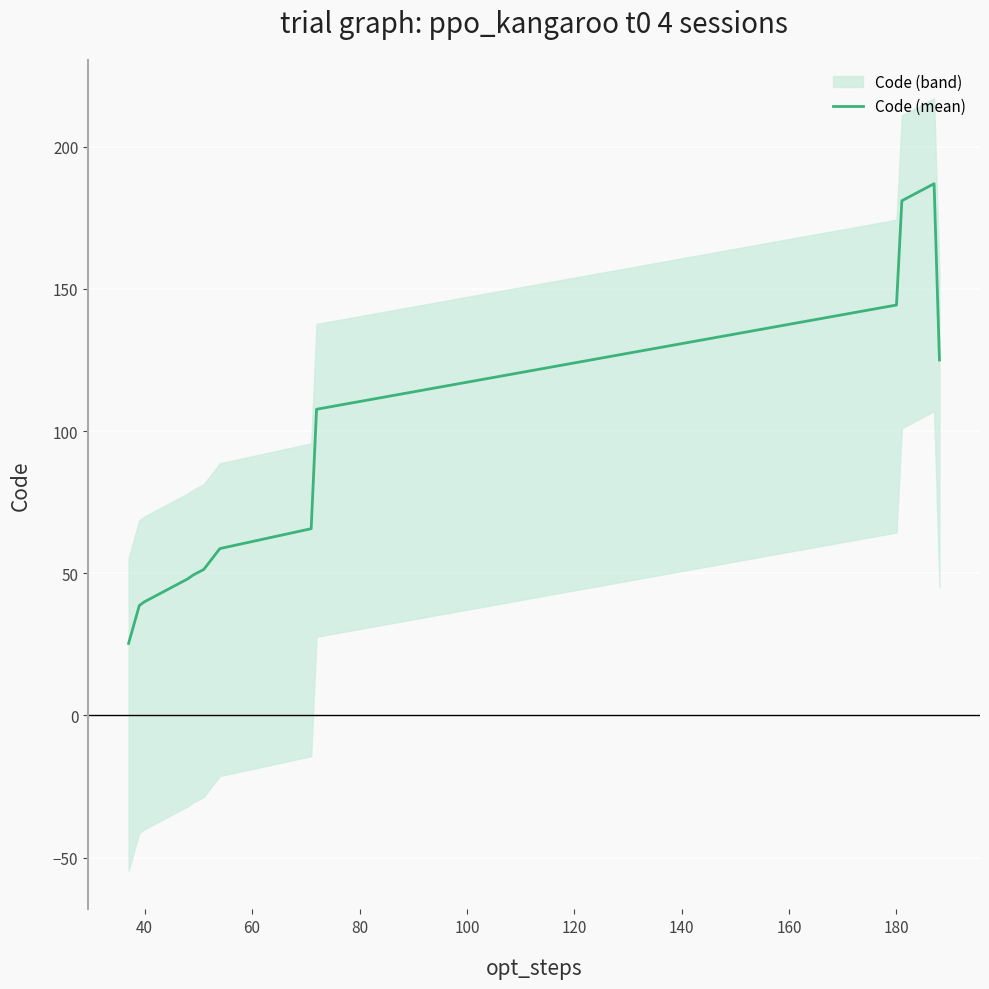

The Code (mean) series shows 188.0 at 180. True or false?

False